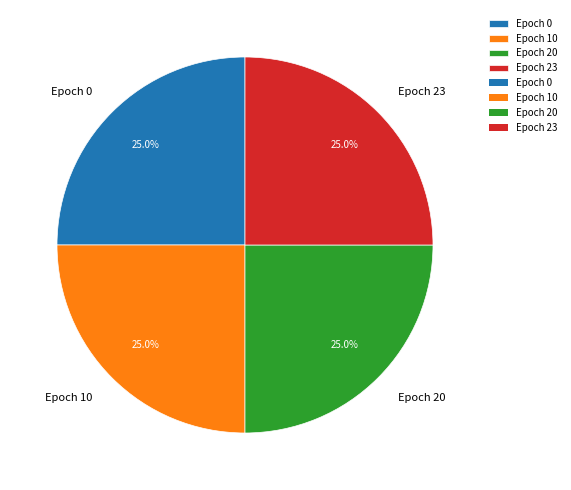

Is it true that Epoch 0 is 25% of the pie?

True